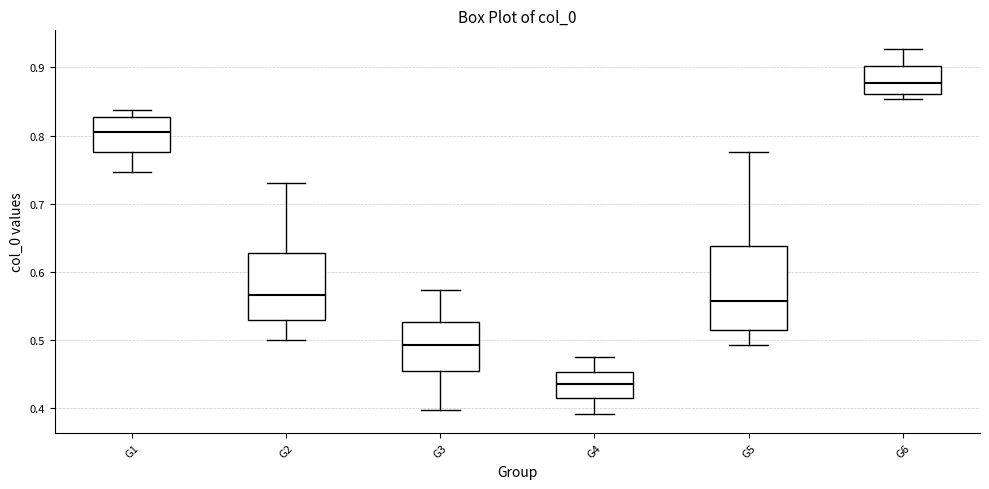

Reading left to right, transcribe this box plot: for each box, give where its median line is, the range the box spans, and where its two whiskers end, as read against the y-axis. The values are not printed on the chart, so give them approximately, as read against the axis.

G1: median 0.81, box 0.78 to 0.83, whiskers 0.75 to 0.84
G2: median 0.57, box 0.53 to 0.63, whiskers 0.50 to 0.73
G3: median 0.49, box 0.45 to 0.53, whiskers 0.40 to 0.57
G4: median 0.44, box 0.42 to 0.45, whiskers 0.39 to 0.48
G5: median 0.56, box 0.52 to 0.64, whiskers 0.49 to 0.78
G6: median 0.88, box 0.86 to 0.90, whiskers 0.85 to 0.93